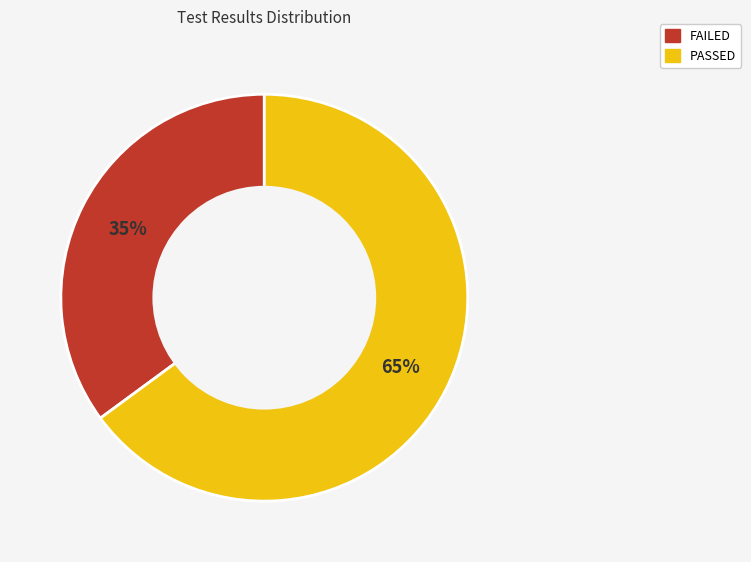

How many slices are in this pie chart?

2